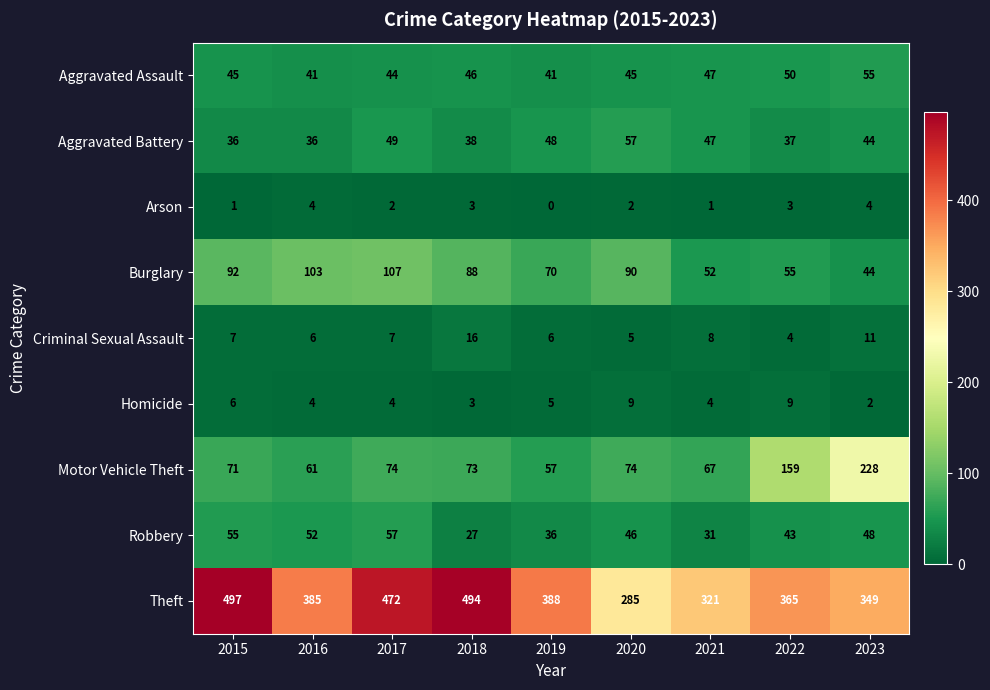

Which label corresponds to the smallest value in the chart?

2019